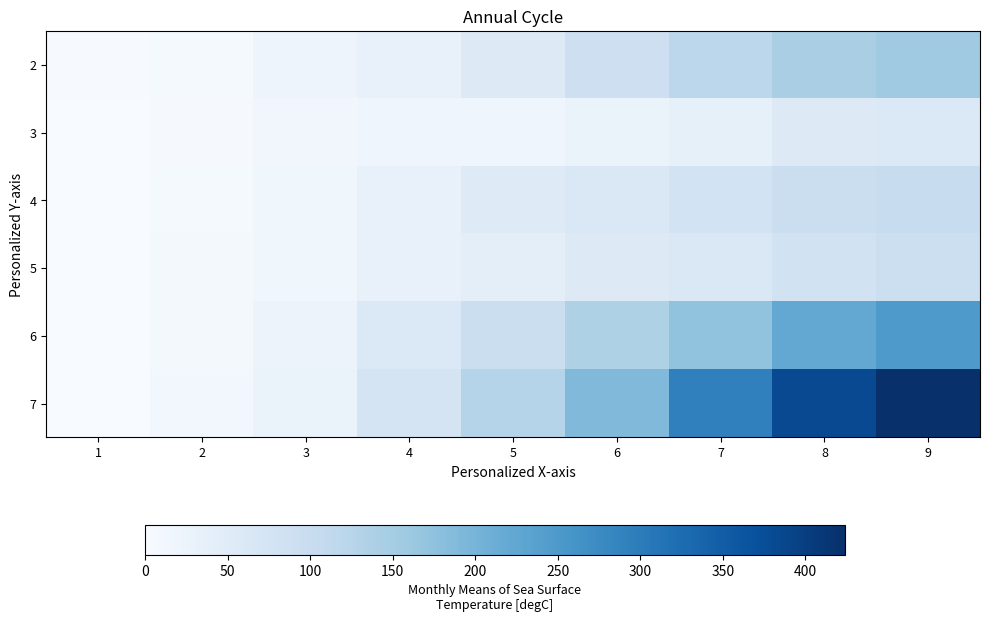

Reading left to right, what are all the values shown in this chart?

2: 1=3	2=6	3=20	4=31	5=53	6=91	7=119	8=143	9=156
3: 1=0	2=4	3=14	4=17	5=18	6=27	7=35	8=53	9=59
4: 1=0	2=5	3=16	4=32	5=52	6=61	7=79	8=96	9=100
5: 1=0	2=8	3=16	4=31	5=43	6=56	7=62	8=80	9=92
6: 1=0	2=9	3=24	4=58	5=95	6=137	7=171	8=223	9=250
7: 1=0	2=13	3=28	4=75	5=129	6=189	7=293	8=382	9=424